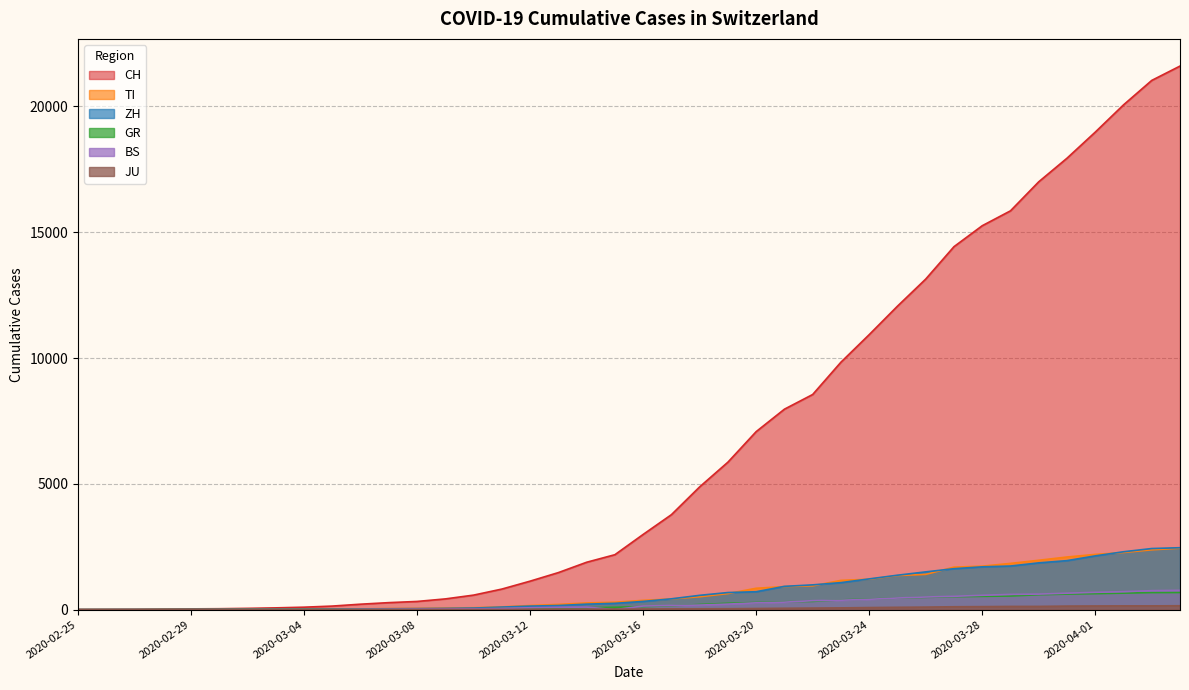

What is the difference between the maximum and minimum values in the ZH series?

2461